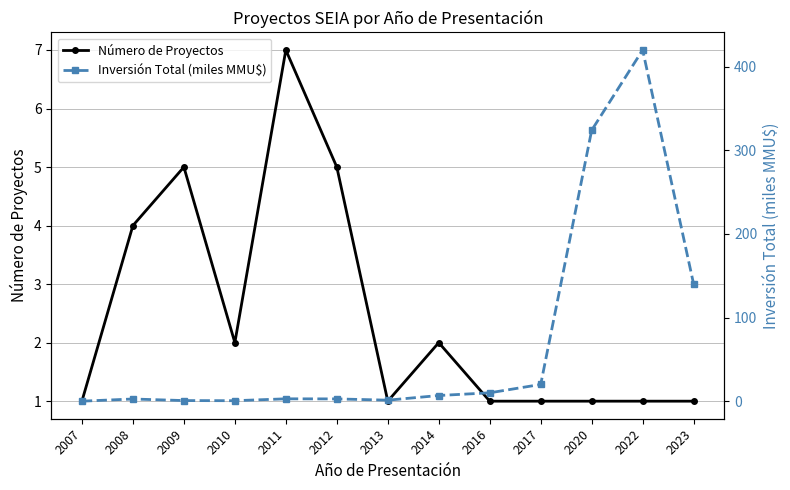

What is the value of the Número de Proyectos point at the 1st from the left?

1